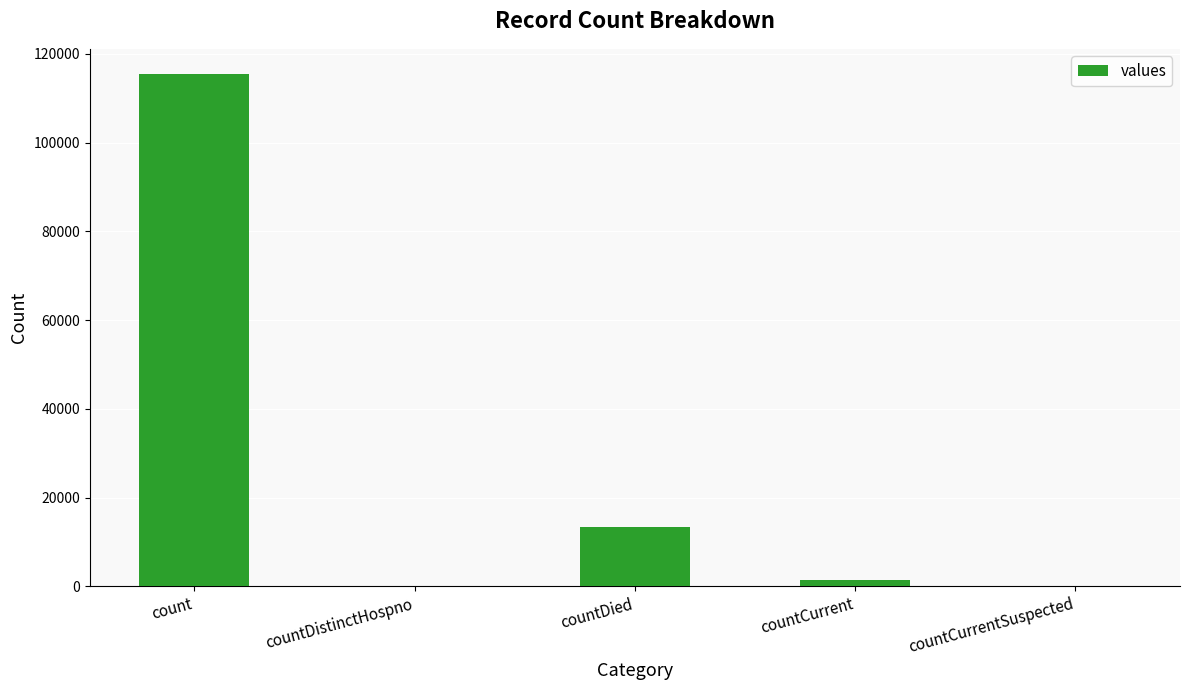

True or false: the data shows 115379 at count.

True